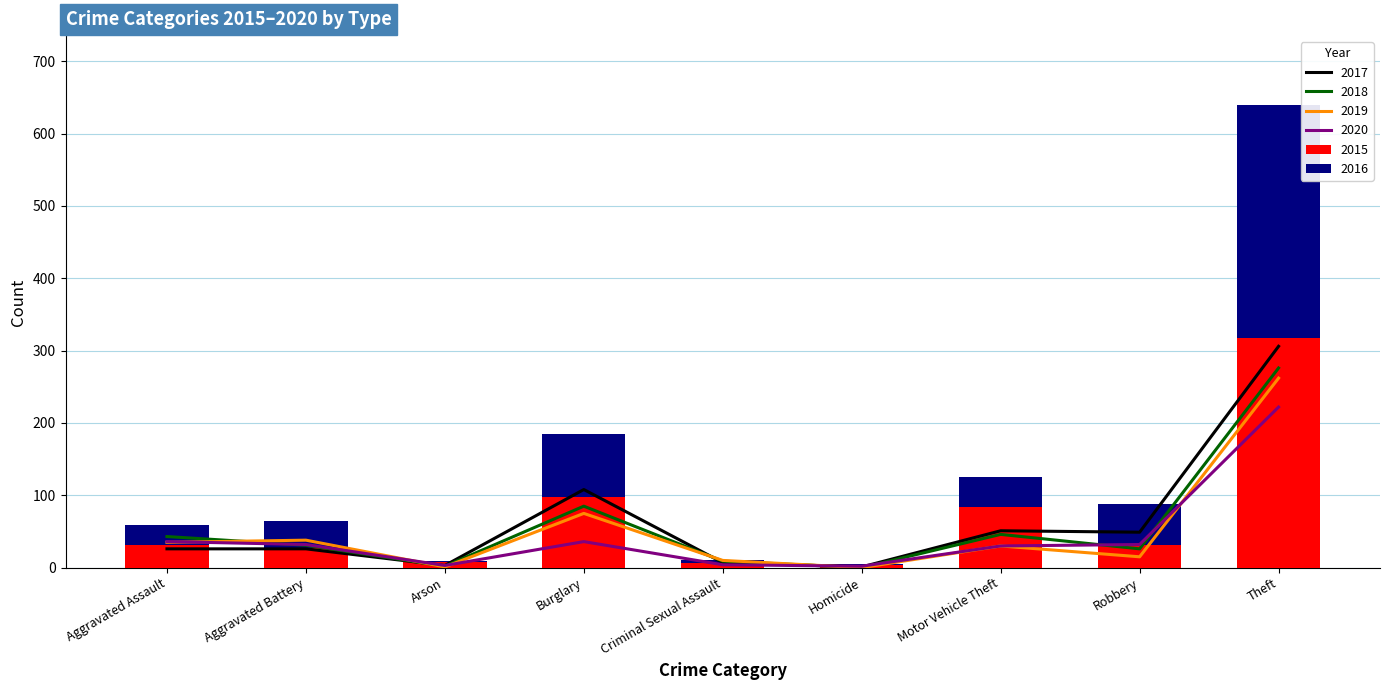

What is the highest value of the 2015 series?

317